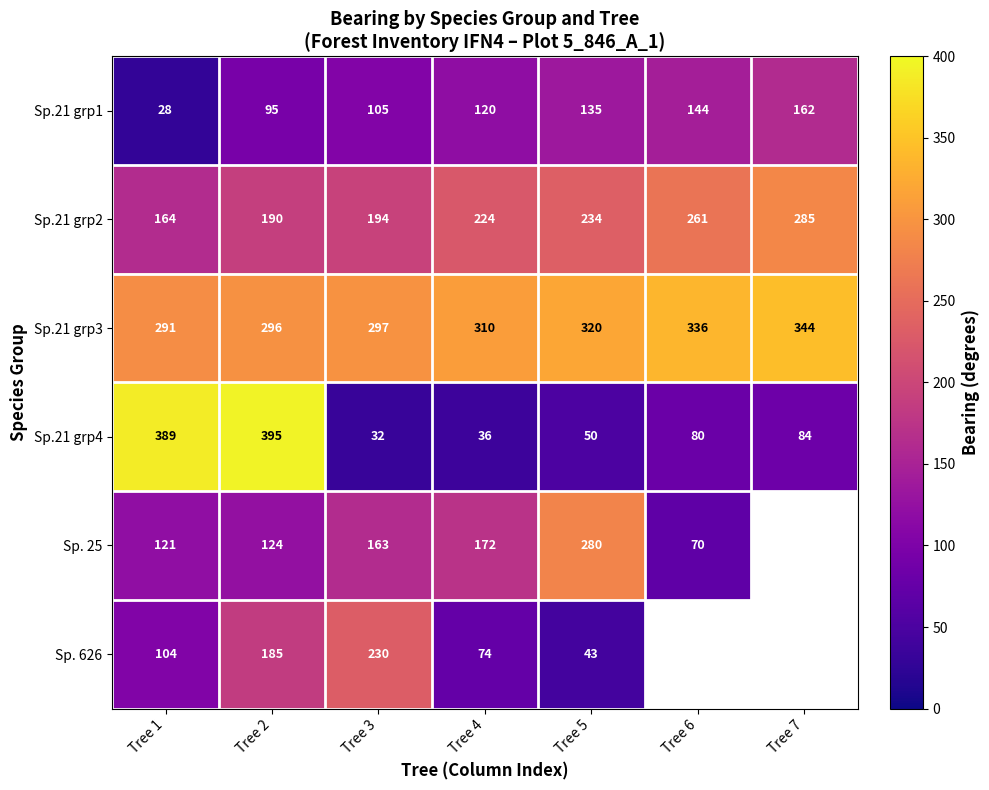

The value of Sp.21 grp3 at Tree 4 is 310. True or false?

True